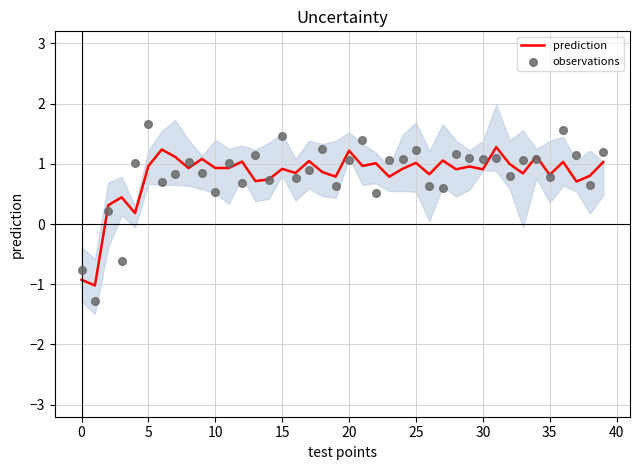

The prediction series shows 0.8 at 35. True or false?

True